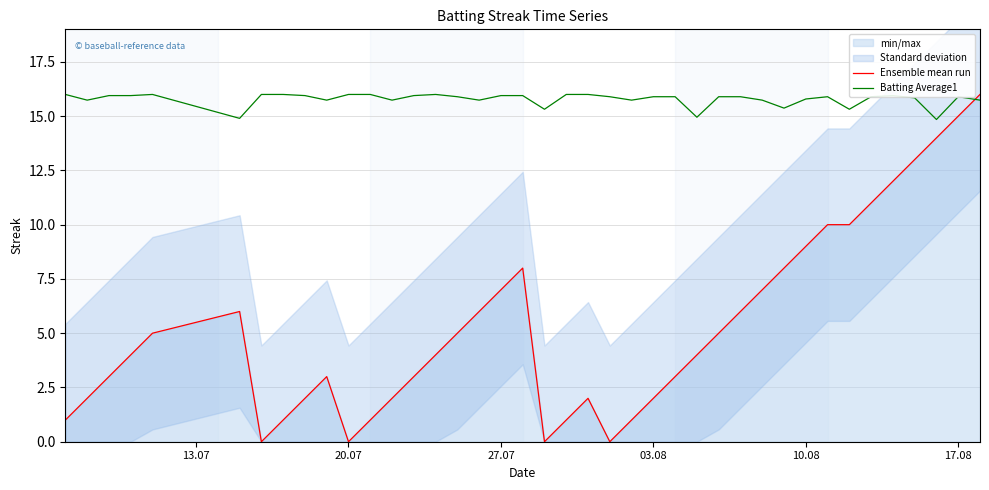

How many lines are shown in the chart?

2